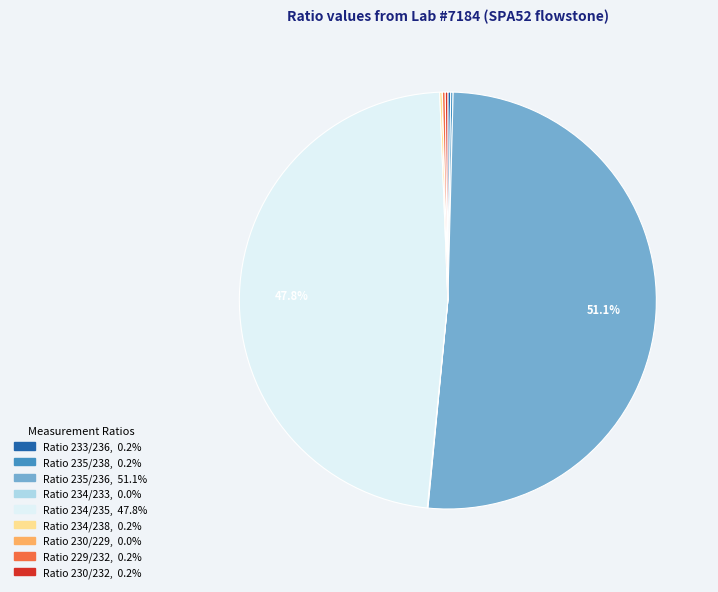

Is there any slice that represents more than half of the pie?

Yes